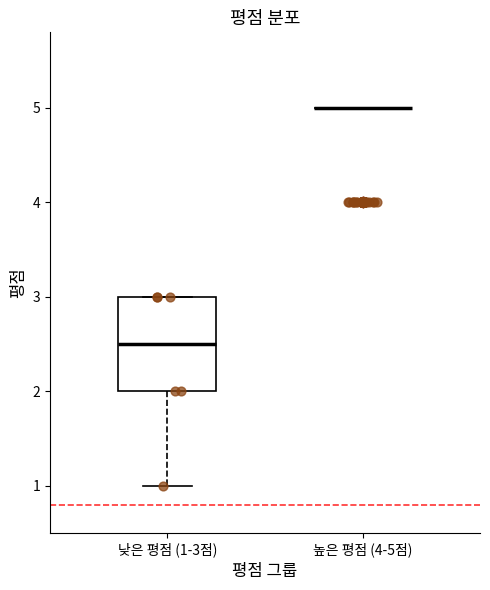

Which box is the tallest, from its lower edge to its upper edge?

낮은 평점 (1-3점)